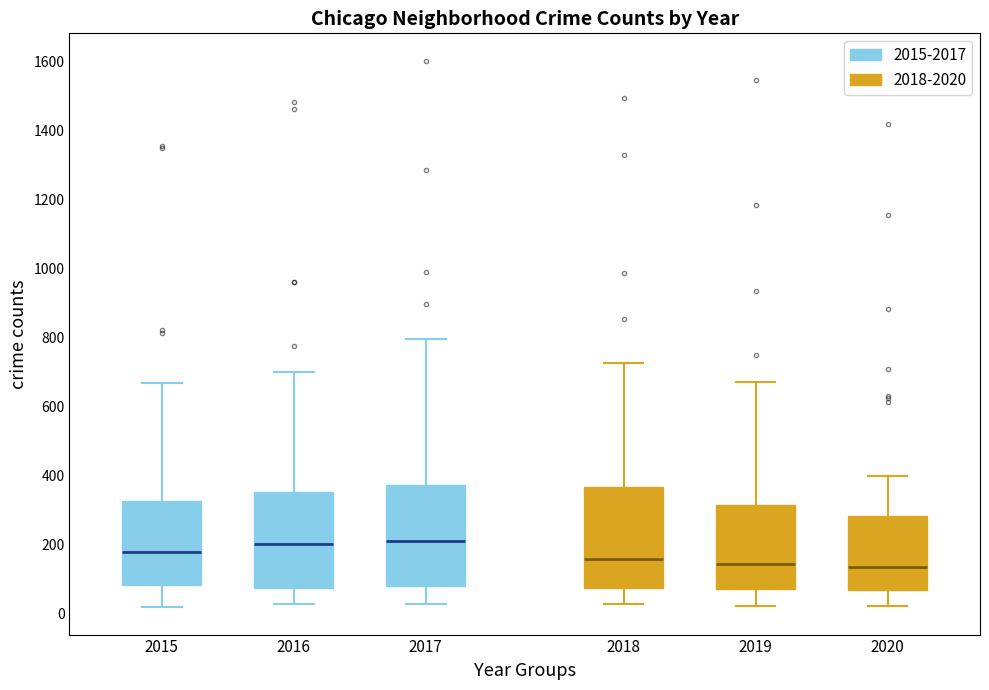

Where is the upper edge of the box at x = 2016 on the y-axis? The values are not printed on the chart, so give them approximately, as read against the axis.

360